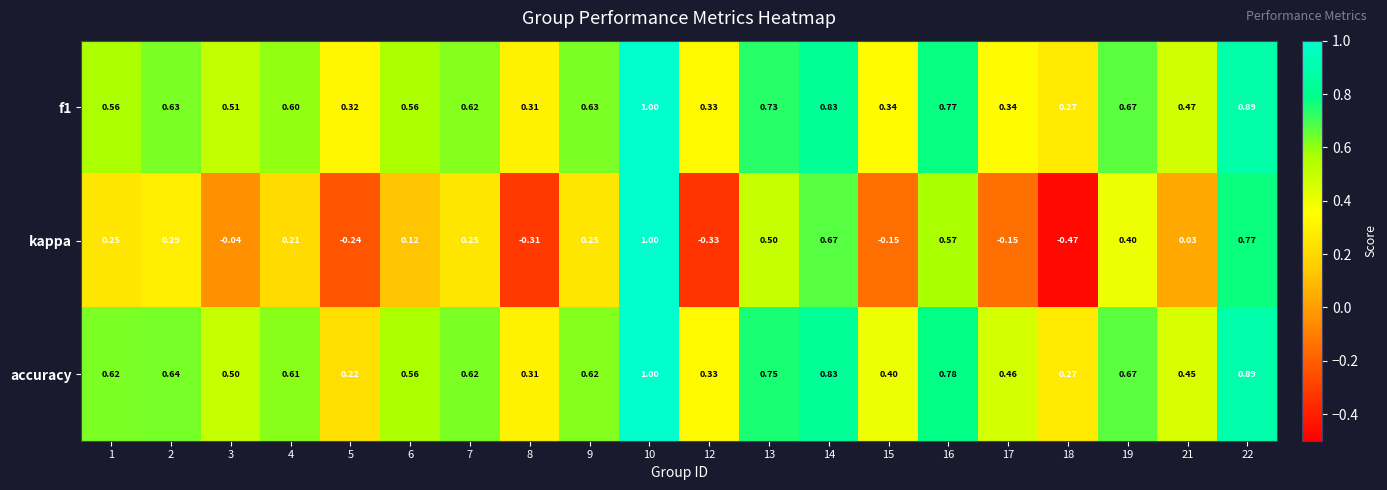

Is the value of kappa at 2 greater than the value of f1 at 18?

Yes